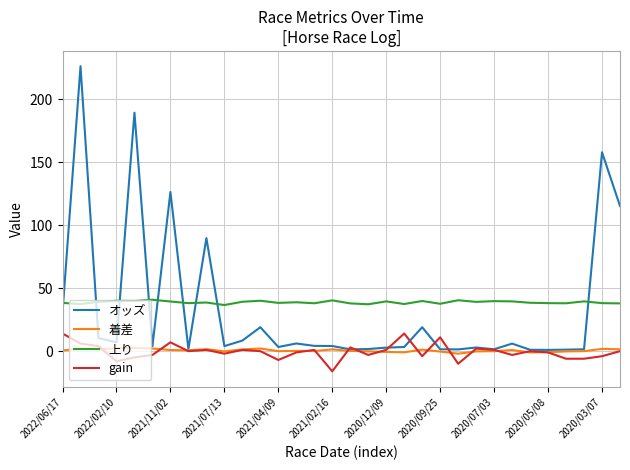

What is the greatest value displayed?

226.1